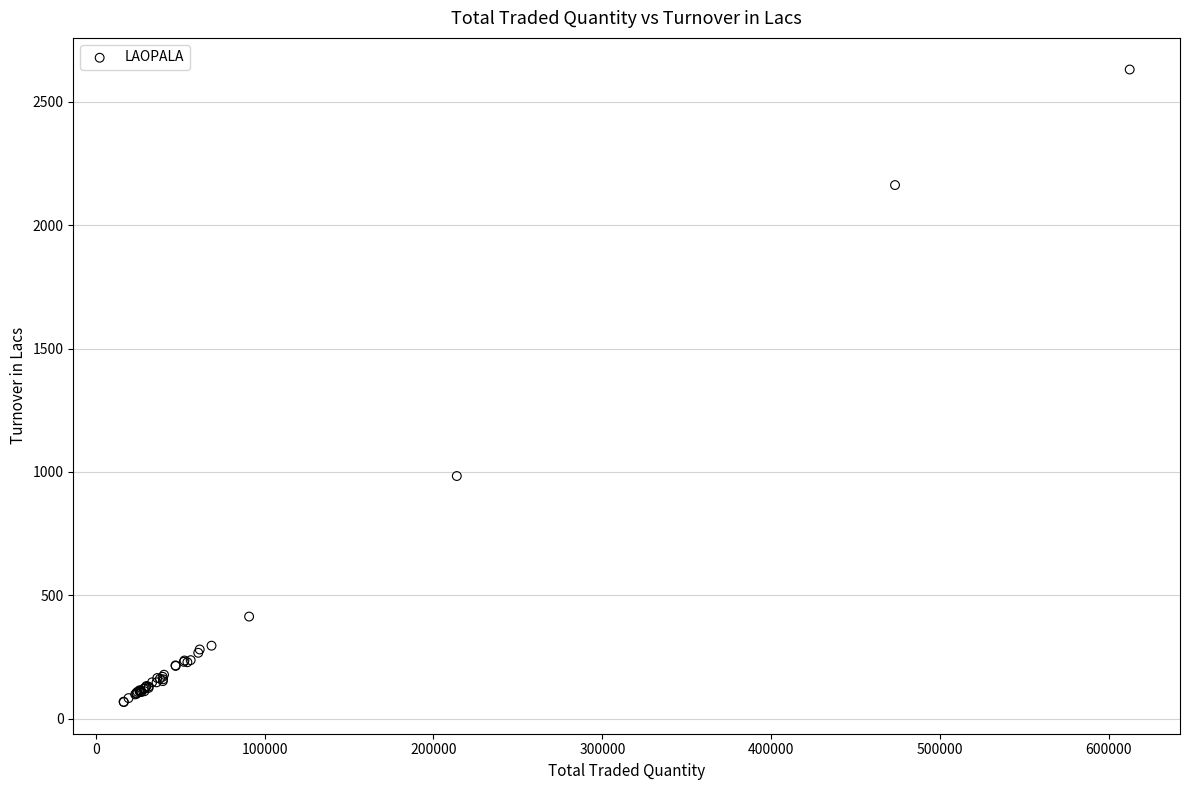

What Y value in the scatter plot is closest to 1349?

983.7